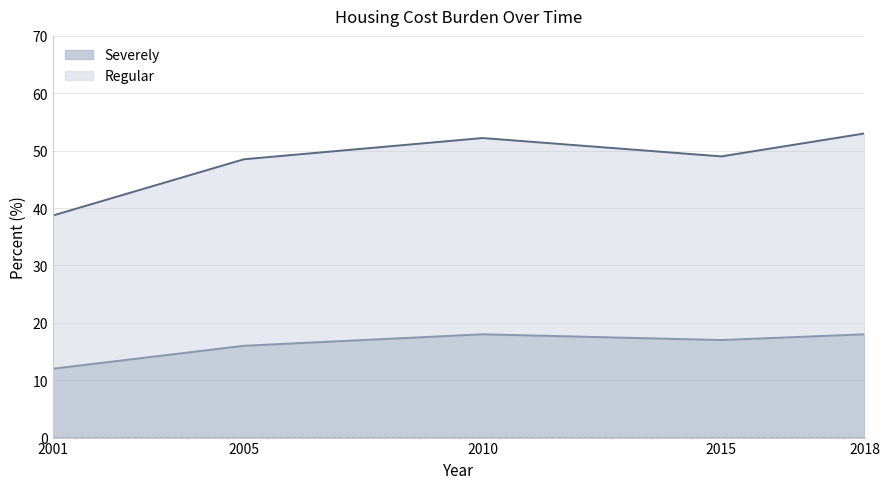

What is the maximum value for Severely?

18.0